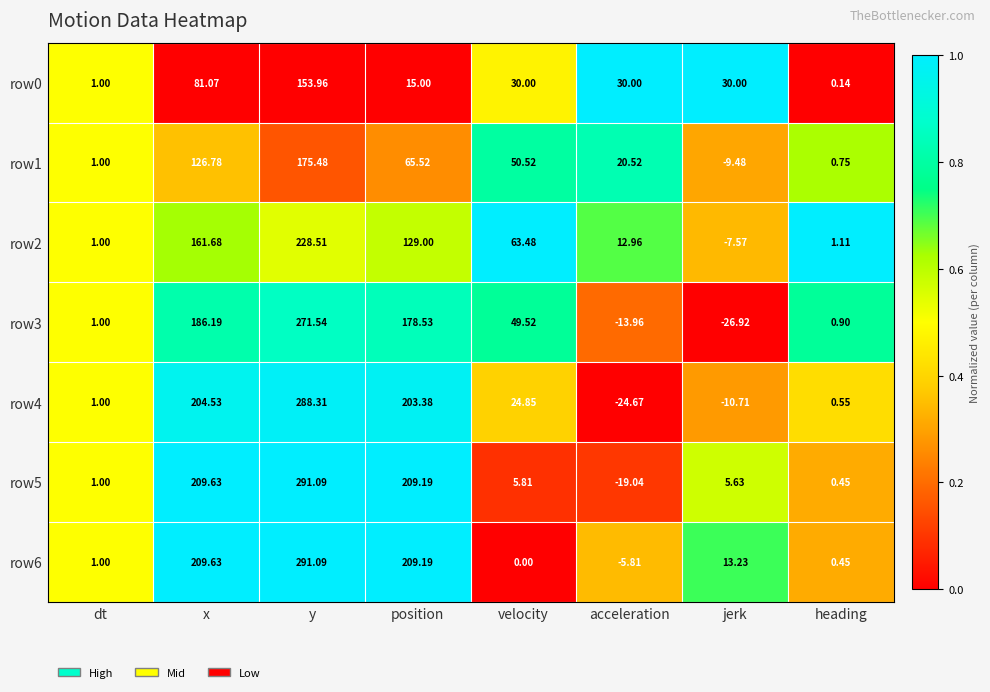

At which category does the chart reach its minimum across all series?

jerk